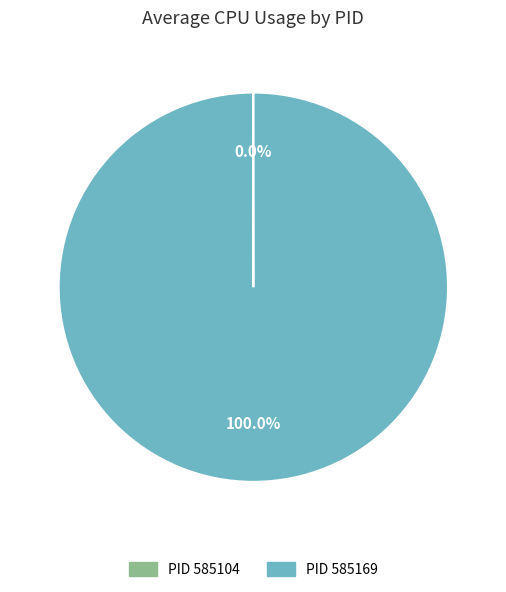

Is there any slice that represents more than half of the pie?

Yes